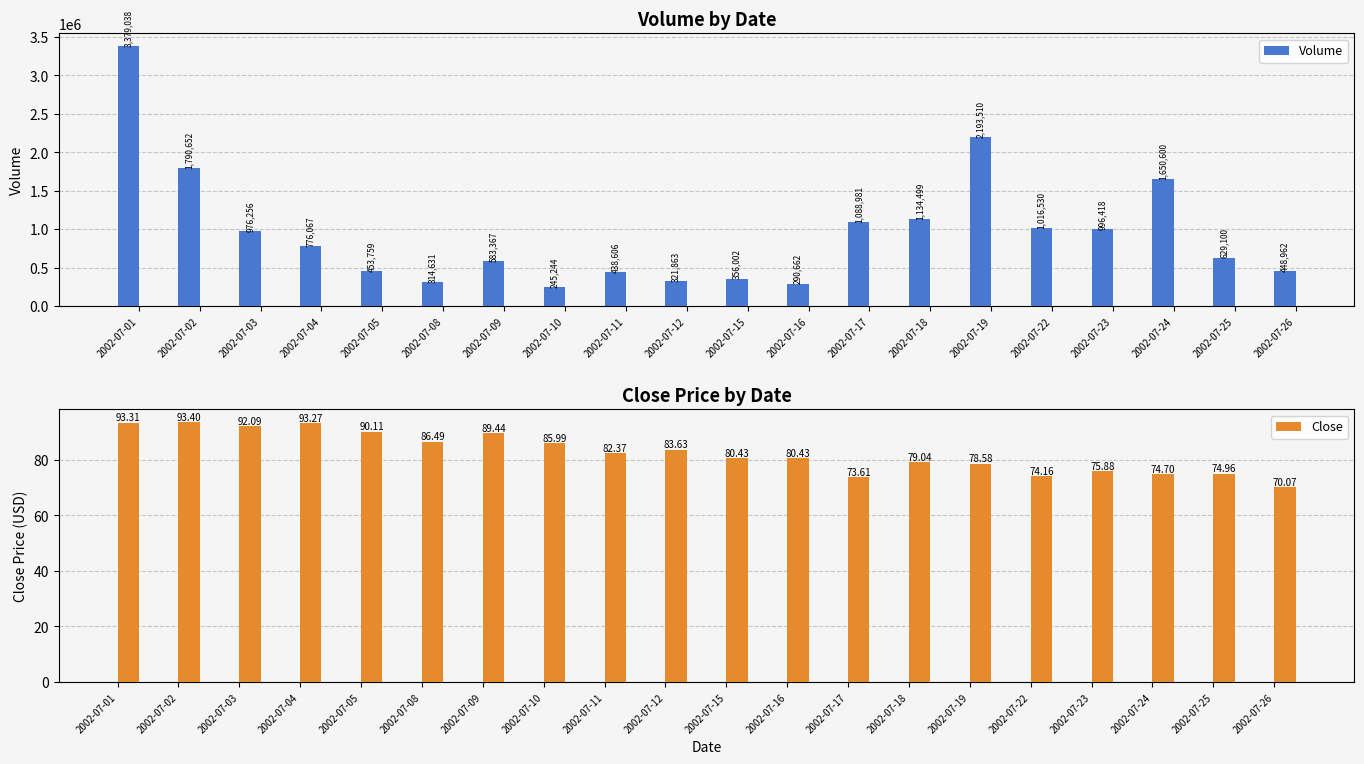

At which label does Close reach its minimum?

2002-07-26